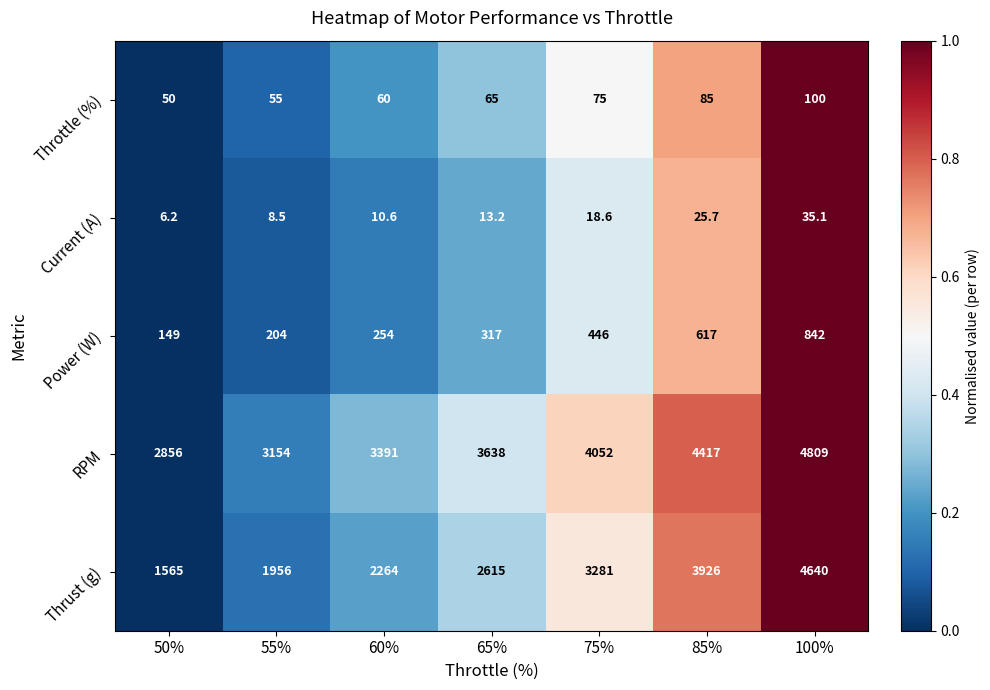

True or false: Throttle (%) has a value of 108.7 at 75%.

False